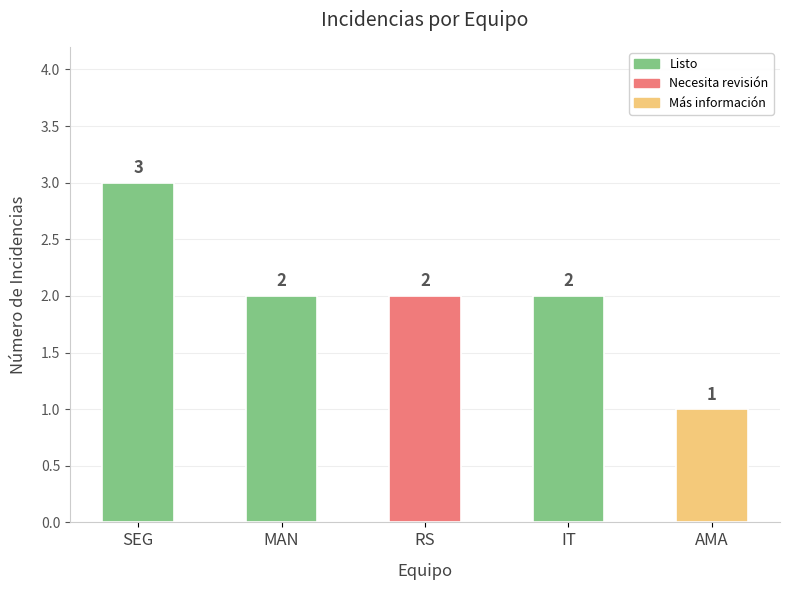

What is the difference between the maximum and minimum values?

2